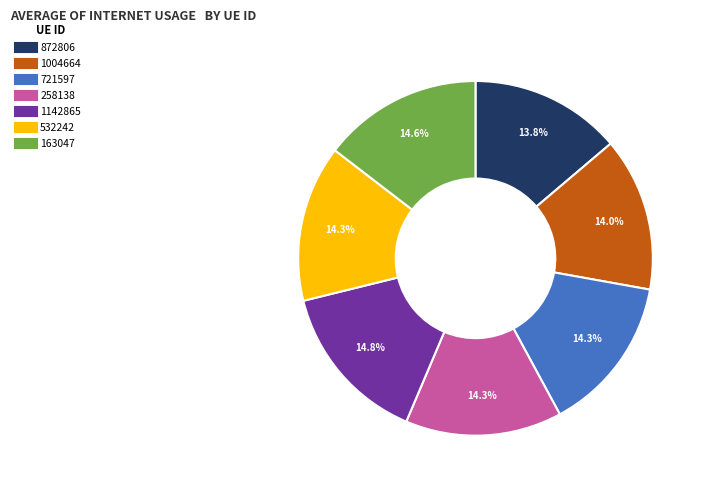

Does any single category account for the majority?

No